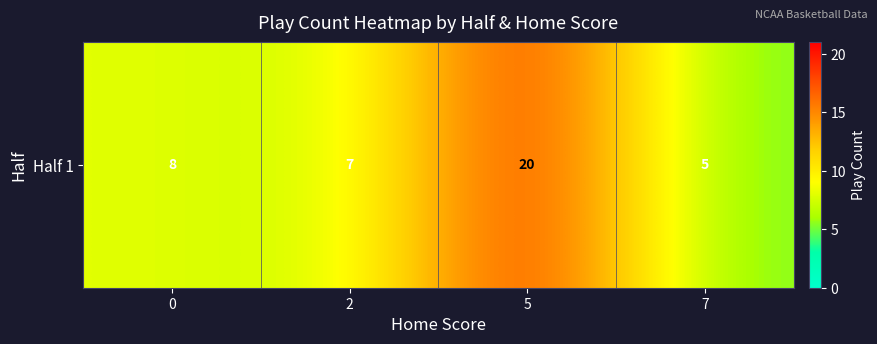

What is the approximate value at 5?

20